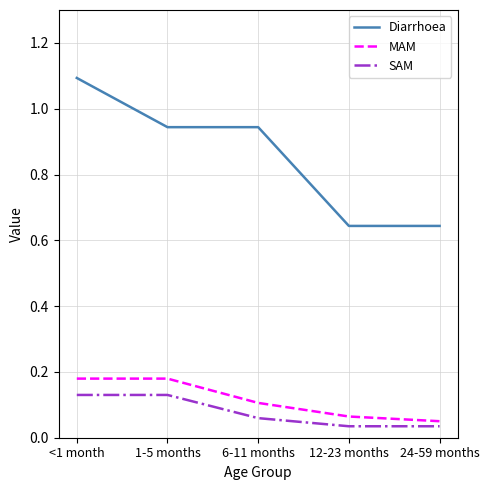

Is the value of Diarrhoea at 6-11 months greater than the value of SAM at 6-11 months?

Yes